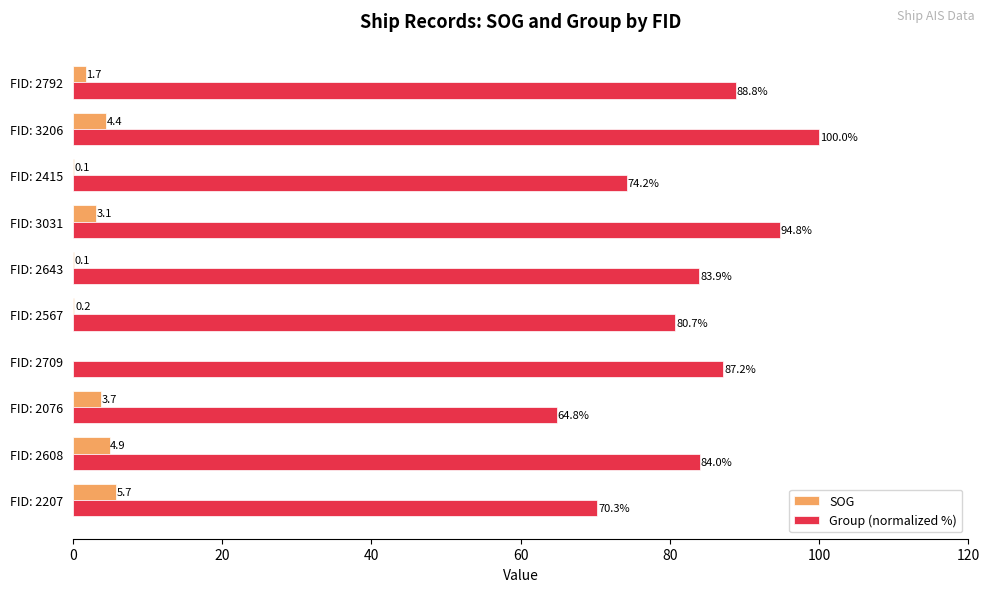

Is it true that Group (normalized %) equals 80.7 at FID: 2567?

True